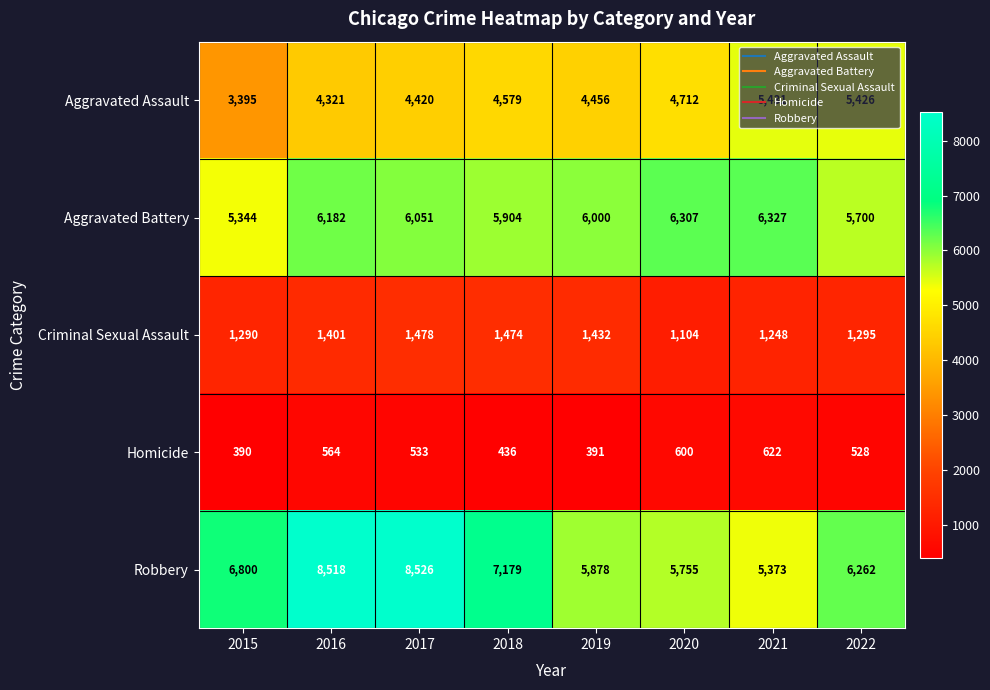

At which label does Aggravated Battery first exceed 6051?

2016